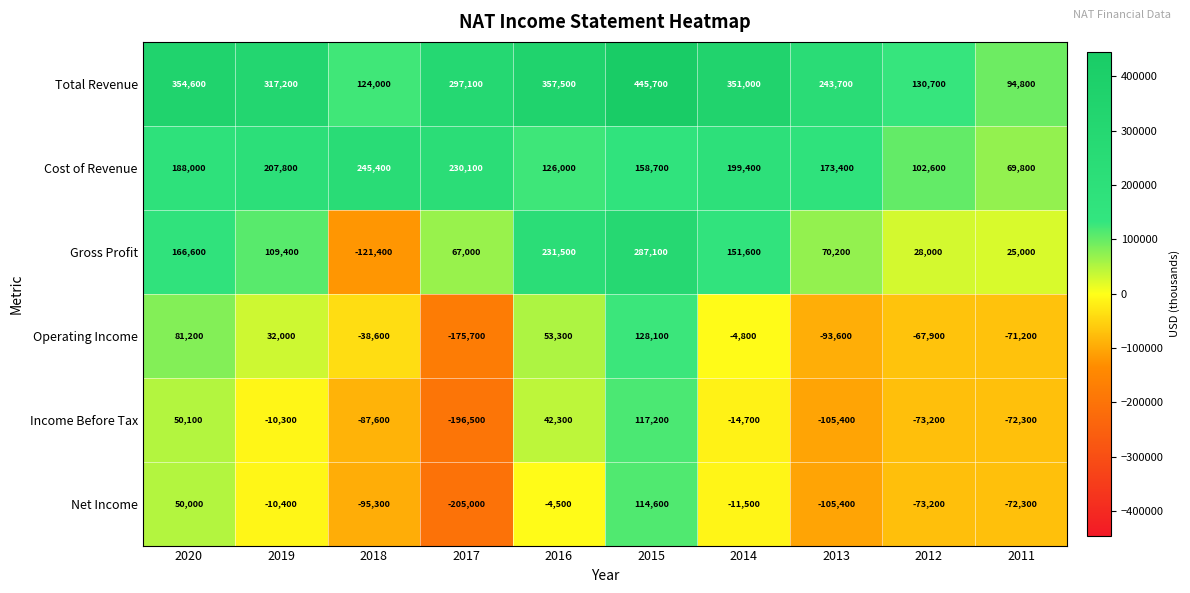

Which series has the widest spread of values?

Gross Profit